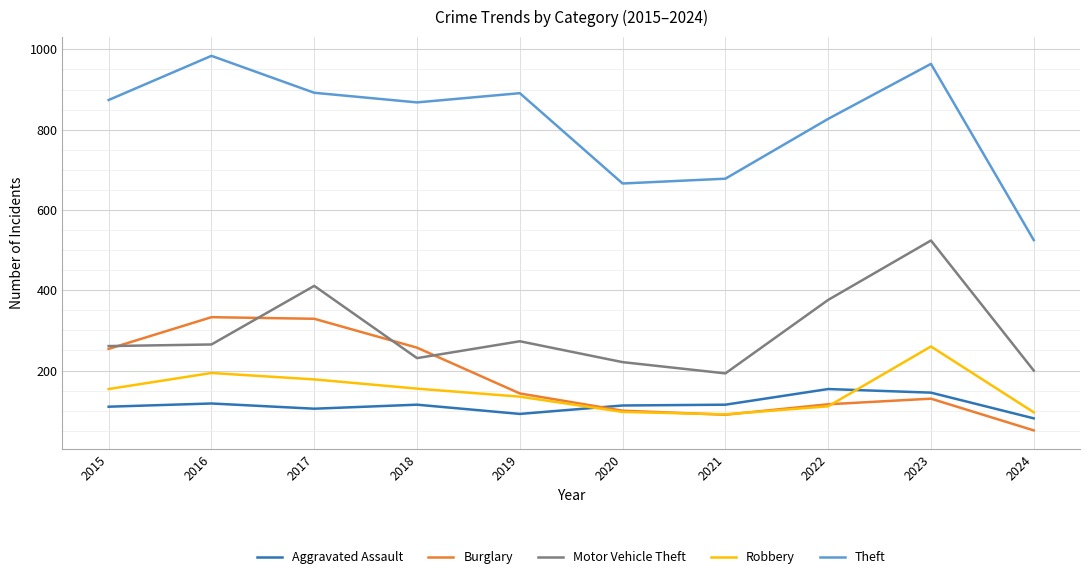

What is the minimum value for Theft?

525